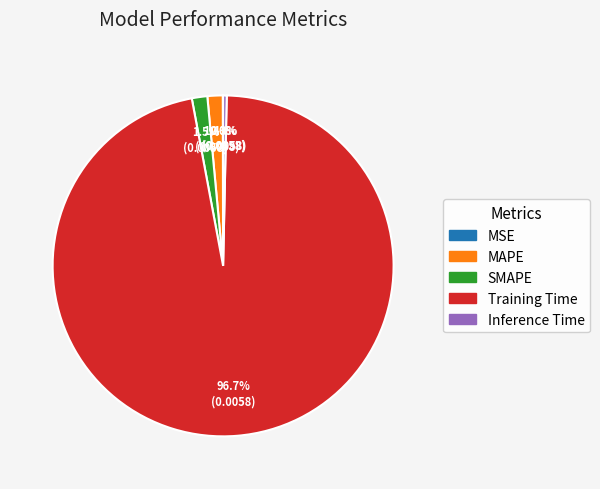

What is the largest slice in the pie chart?

Training Time